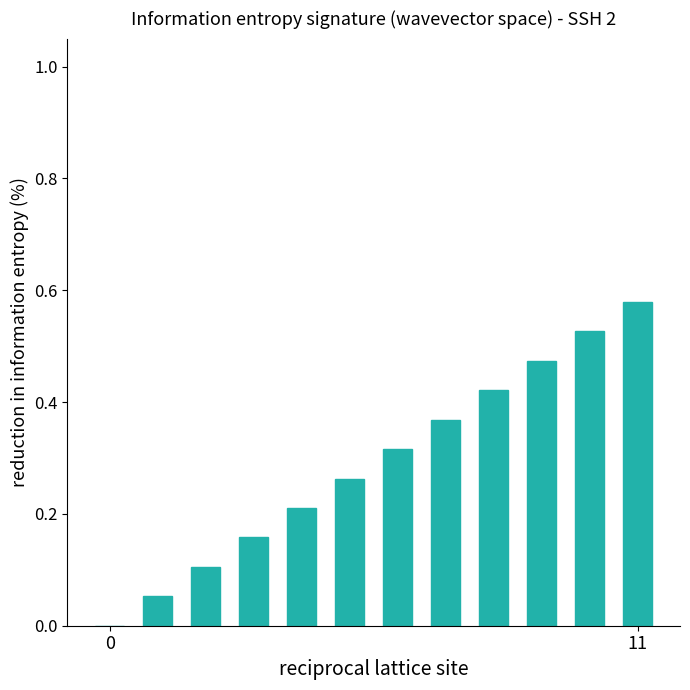

What is the sum of all values?

3.5